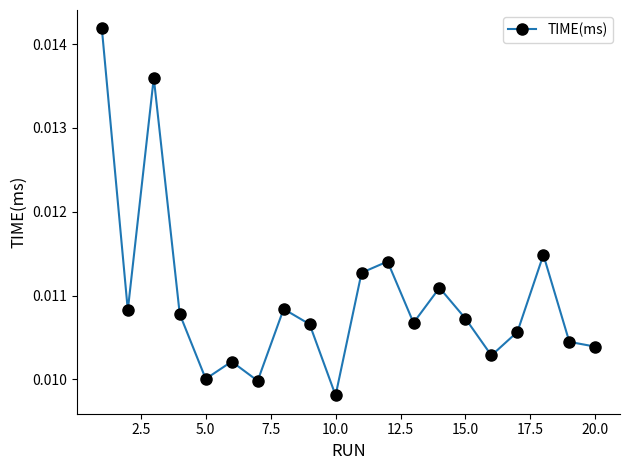

How many points are higher than both their immediate neighbors (excluding endpoints)?

6